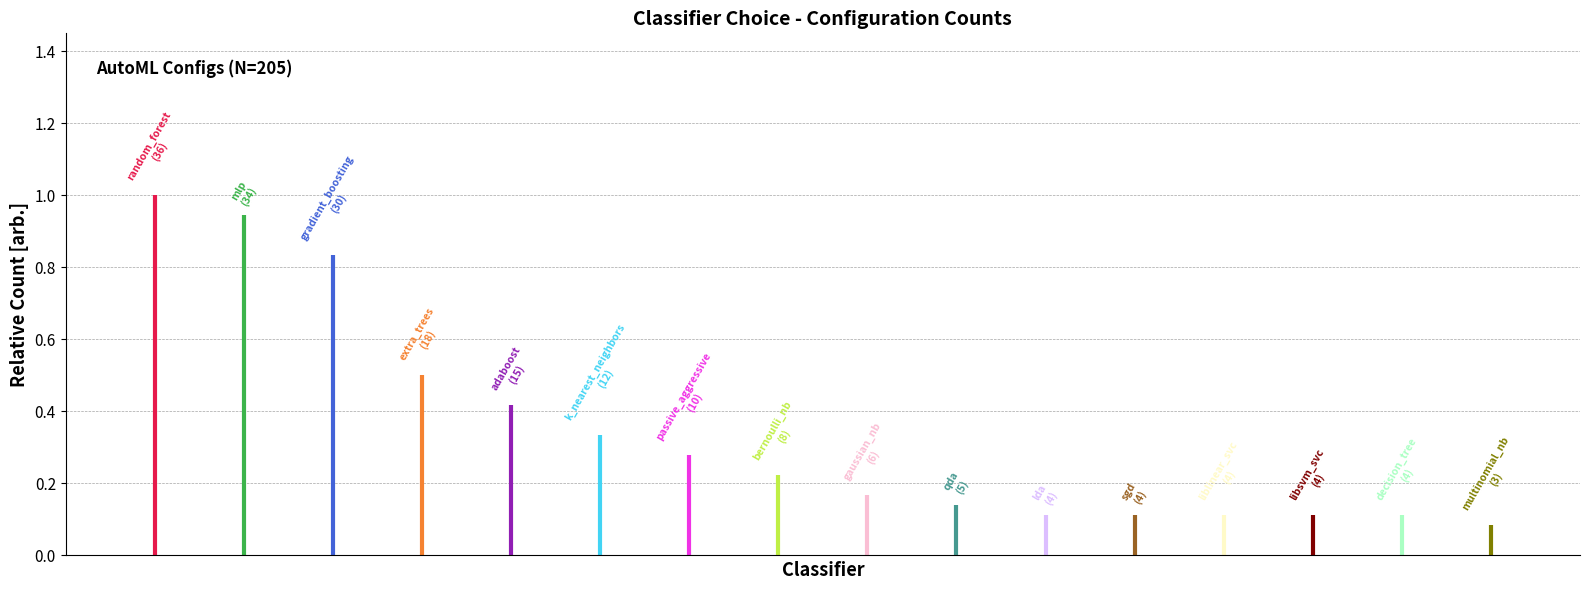

Count the number of categories in the chart.

16